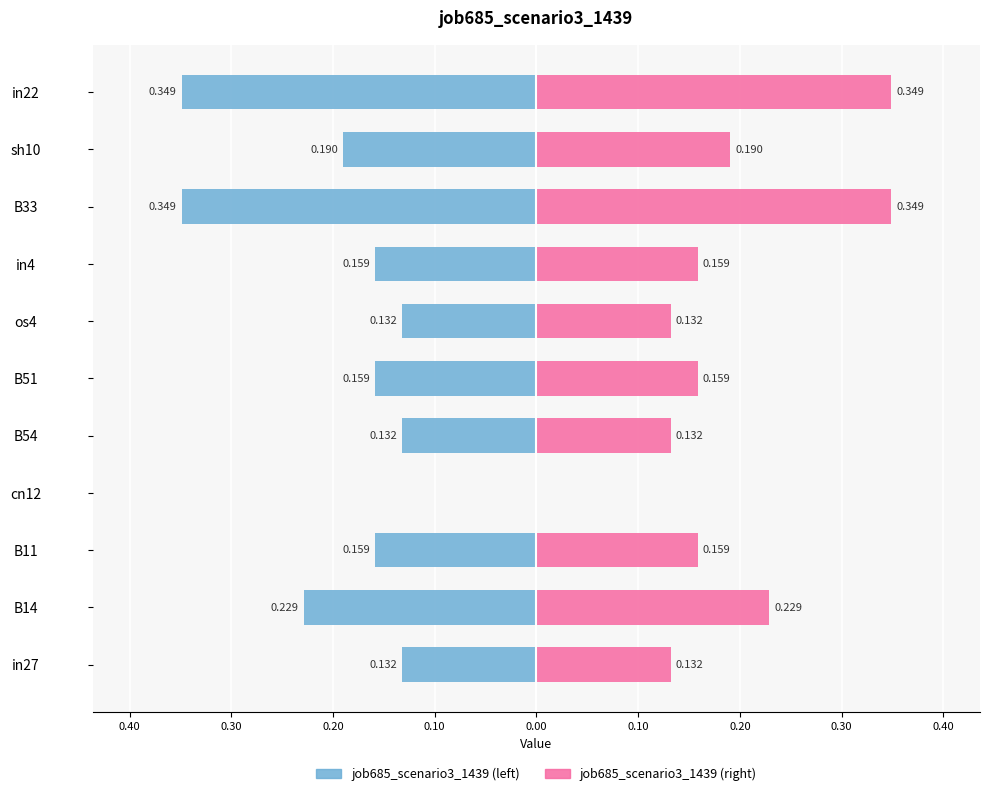

Reading left to right, extract all data points from this chart.

job685_scenario3_1439 (left): -0.1	-0.2	-0.2	0.0	-0.1	-0.2	-0.1	-0.2	-0.3	-0.2	-0.3
job685_scenario3_1439 (right): 0.1	0.2	0.2	0.0	0.1	0.2	0.1	0.2	0.3	0.2	0.3